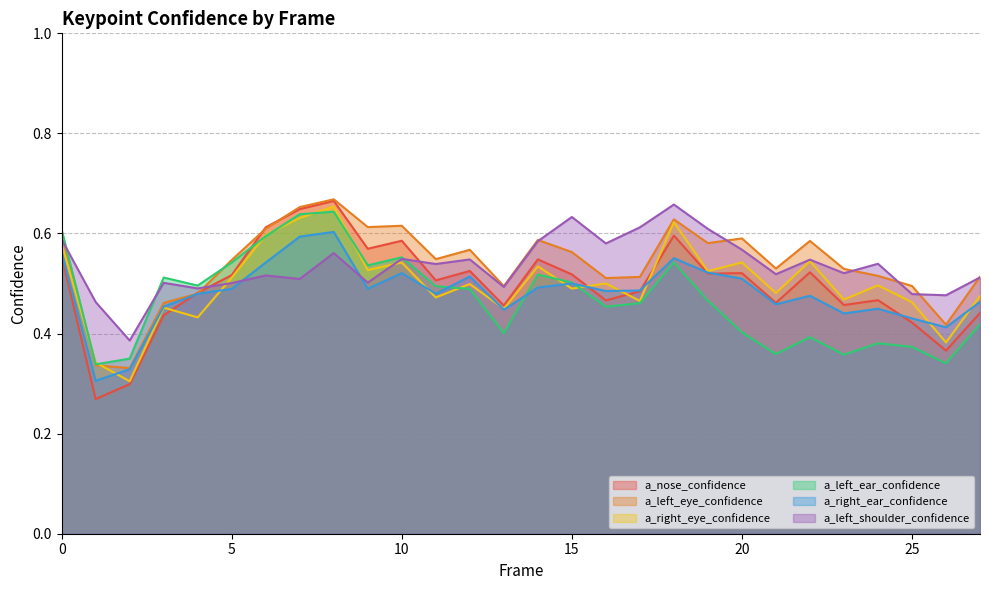

Rank the series by their maximum value, from lowest to highest.

a_right_ear_confidence, a_left_ear_confidence, a_right_eye_confidence, a_left_shoulder_confidence, a_nose_confidence, a_left_eye_confidence